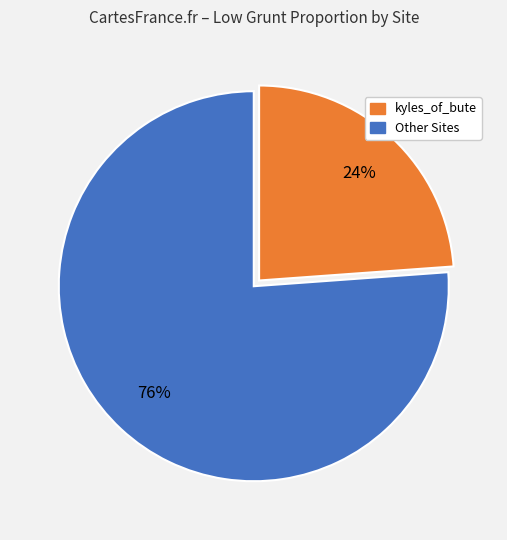

To the nearest percent, what is the difference between the largest and smallest slice percentages?

52%